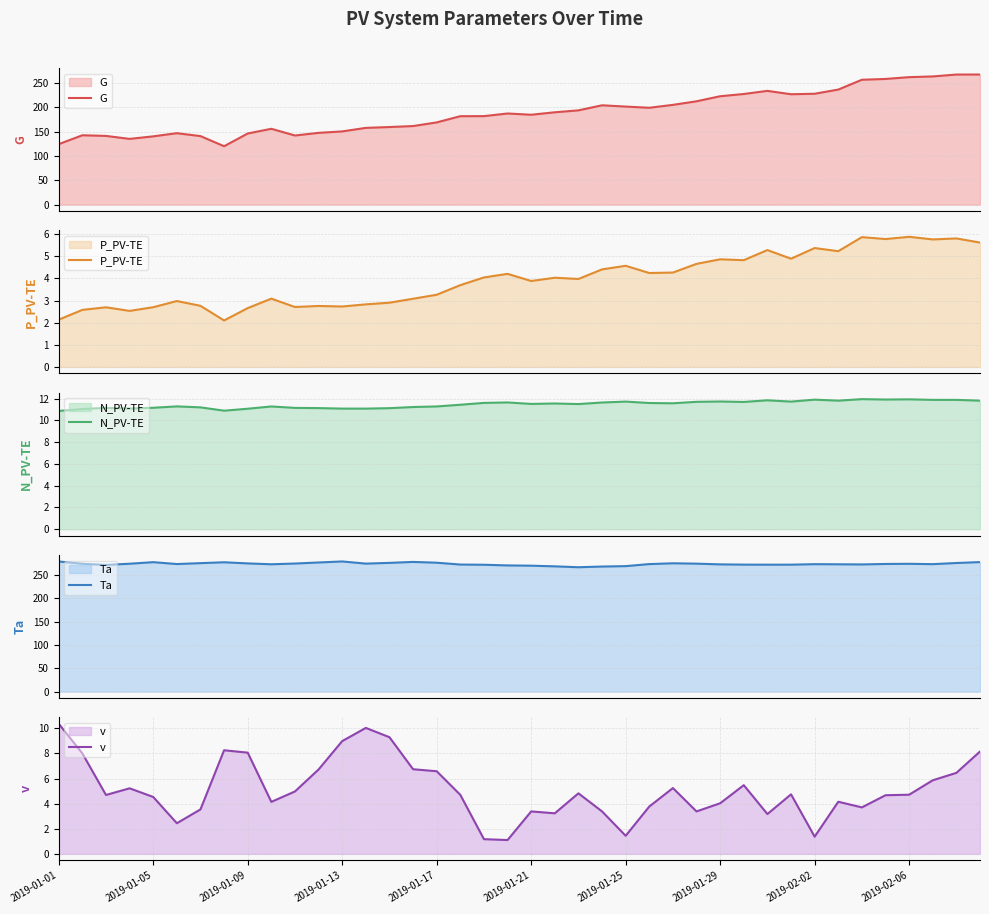

What is the lowest value of the G series?

119.8